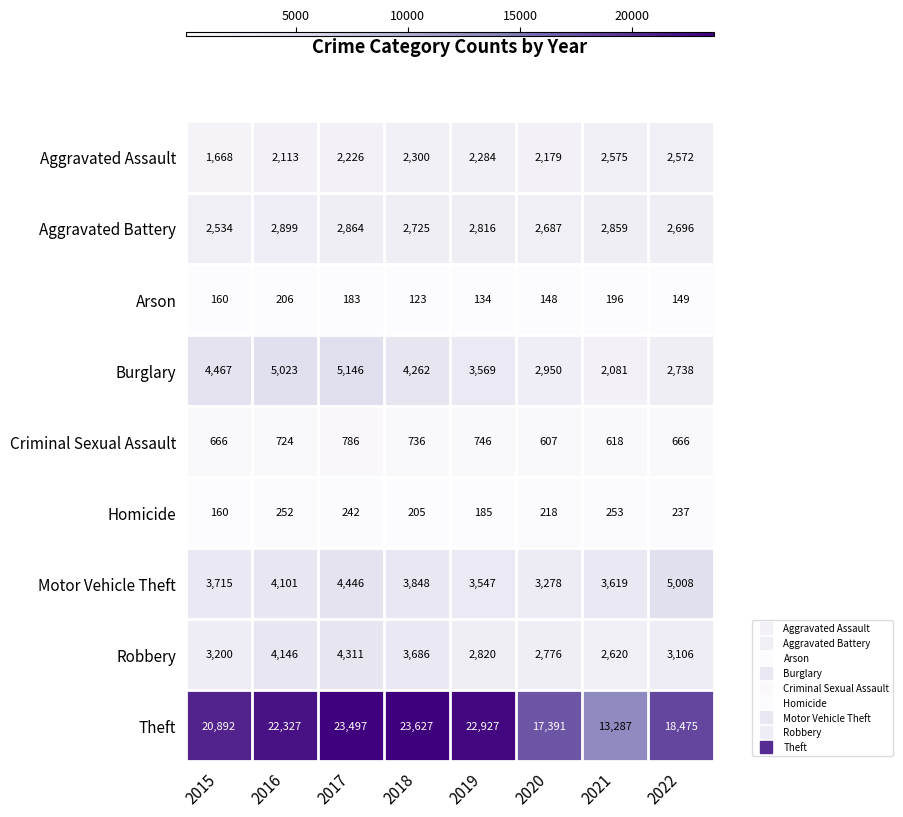

Is the value of Aggravated Battery at 2017 greater than the value of Burglary at 2022?

Yes